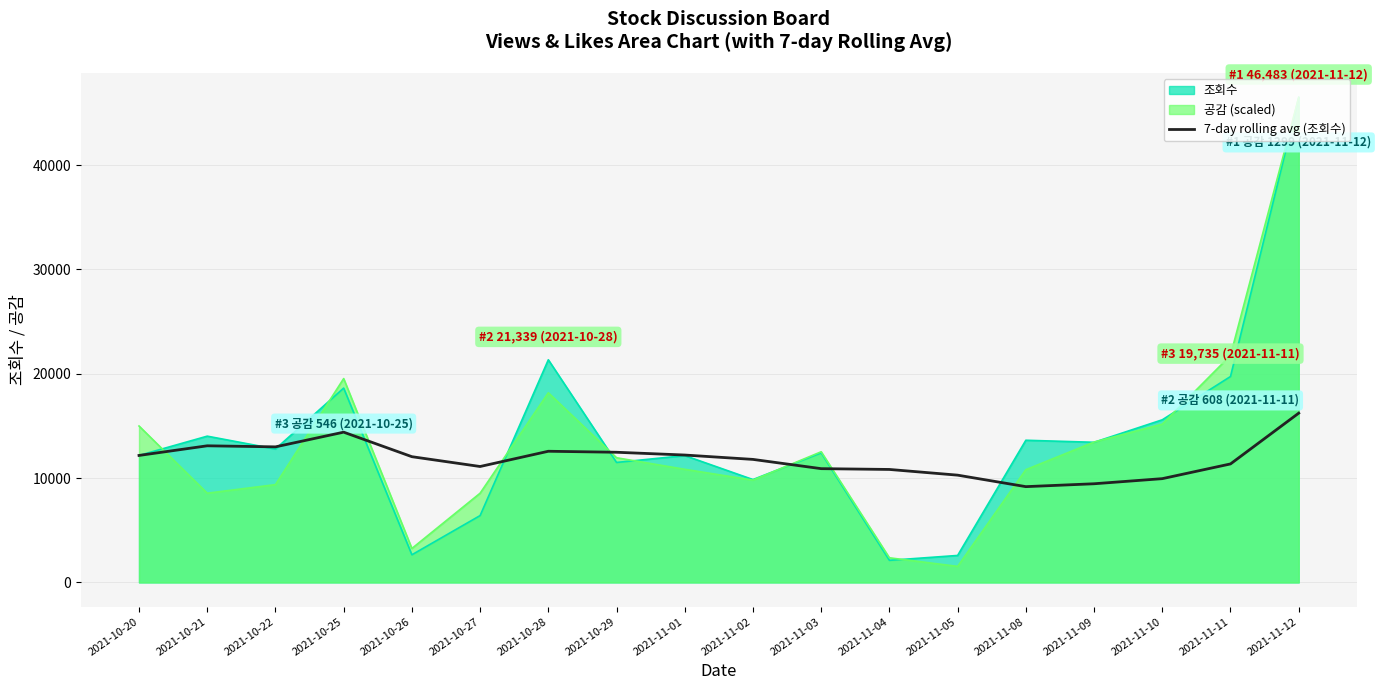

At which label is 공감 (scaled) closest to 24010?

2021-11-11